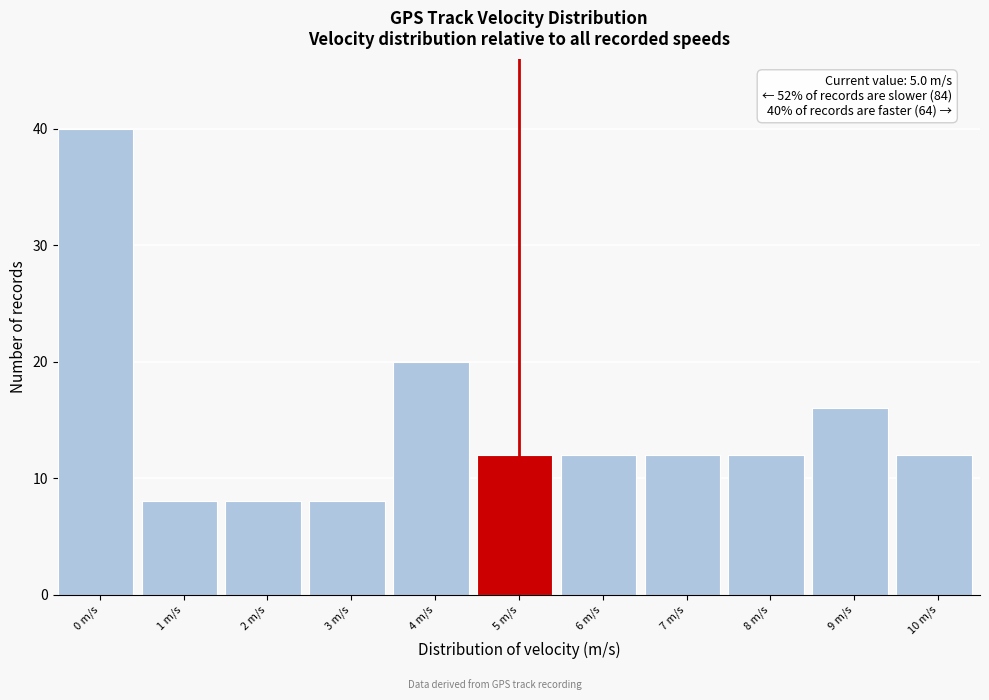

Reading left to right, what are all the values shown in this chart?

0 m/s=40	1 m/s=8	2 m/s=8	3 m/s=8	4 m/s=20	5 m/s=12	6 m/s=12	7 m/s=12	8 m/s=12	9 m/s=16	10 m/s=12